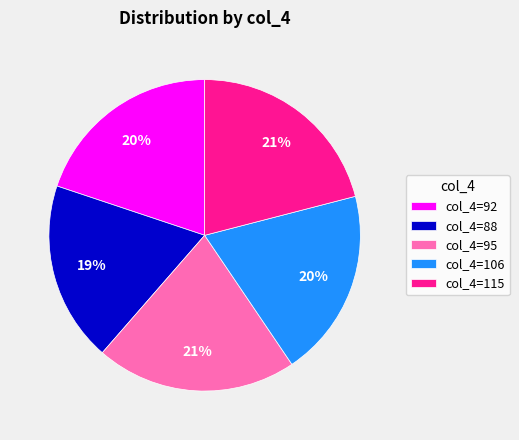

To the nearest percent, what percentage of the pie is col_4=92?

20%